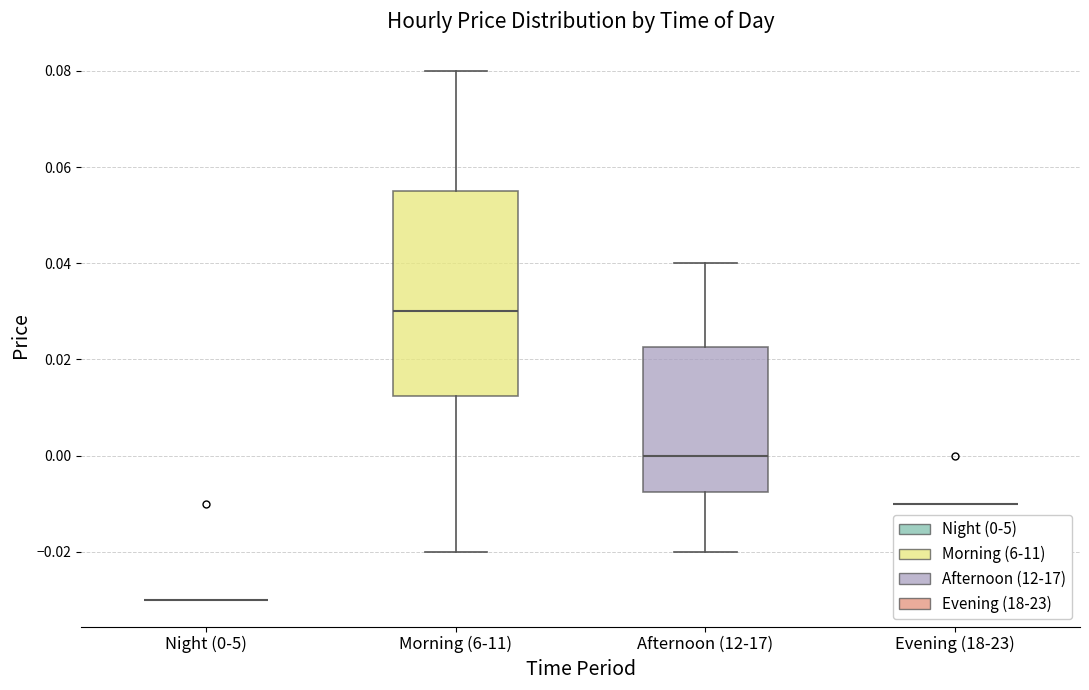

Reading left to right, transcribe this box plot: for each box, give where its median line is, the range the box spans, and where its two whiskers end, as read against the y-axis. The values are not printed on the chart, so give them approximately, as read against the axis.

Night (0-5): box collapsed to a line at -0.030, whiskers -0.030 to -0.030
Morning (6-11): median 0.030, box 0.012 to 0.056, whiskers -0.020 to 0.080
Afternoon (12-17): median 0.000, box -0.008 to 0.022, whiskers -0.020 to 0.040
Evening (18-23): box collapsed to a line at -0.010, whiskers -0.010 to -0.010